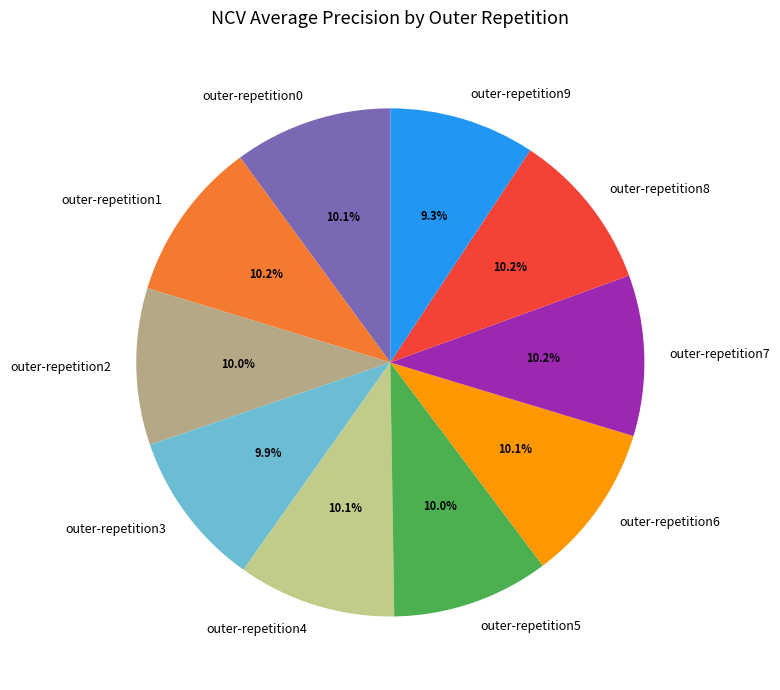

To the nearest percent, what percentage of the pie is outer-repetition3?

10%